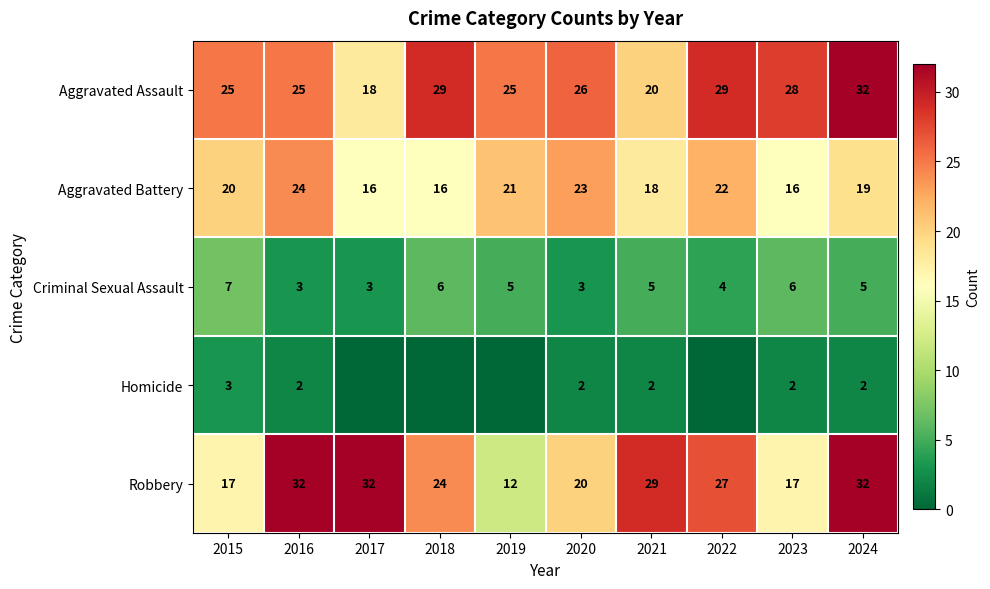

What is the spread (max minus min) of values at 2020?

24